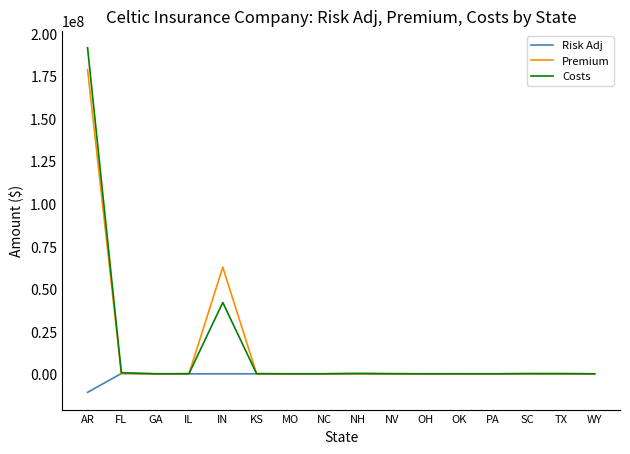

True or false: Premium has a value of 238876331.3 at AR.

False